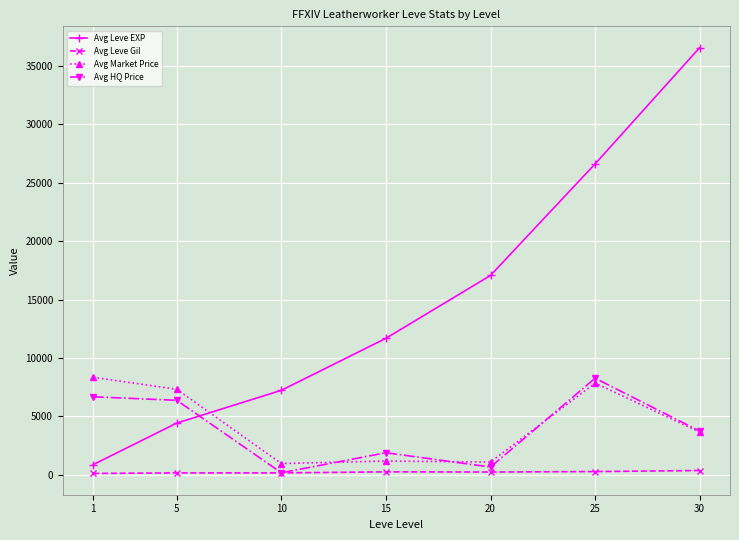

True or false: Avg Market Price and Avg Leve Gil cross at least once.

False